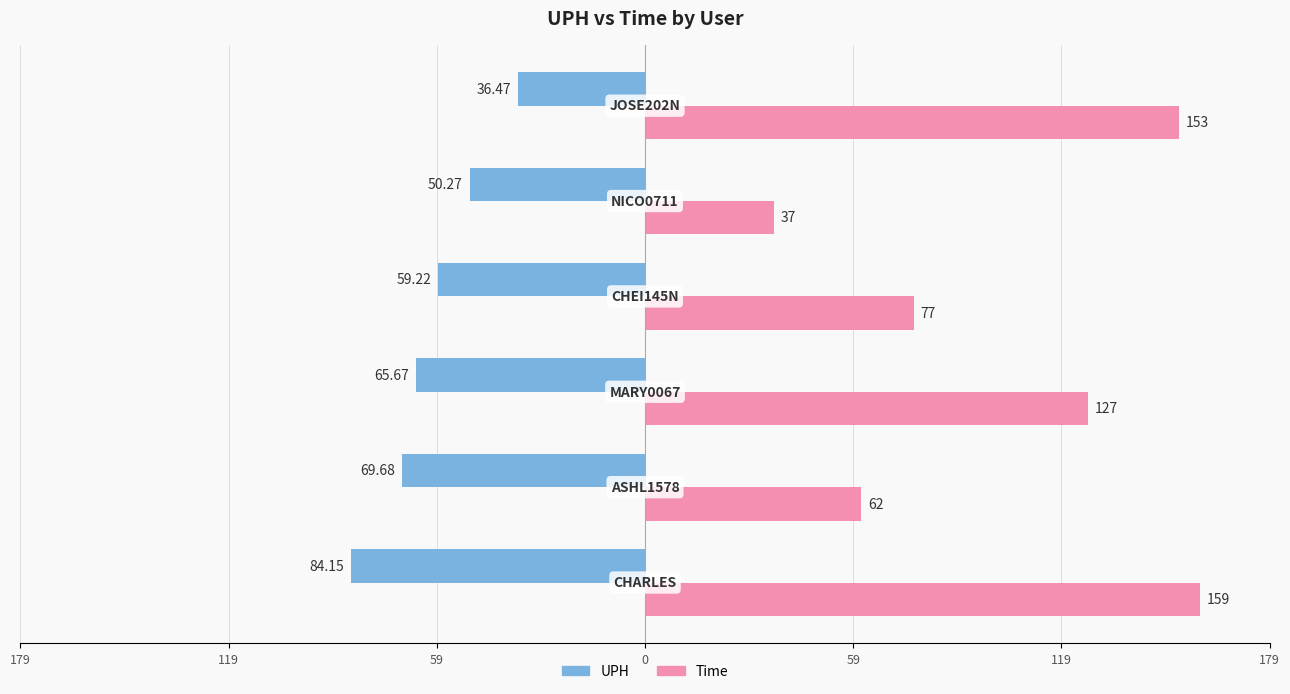

What is the difference between the maximum and second lowest values in the Time series?

97.0